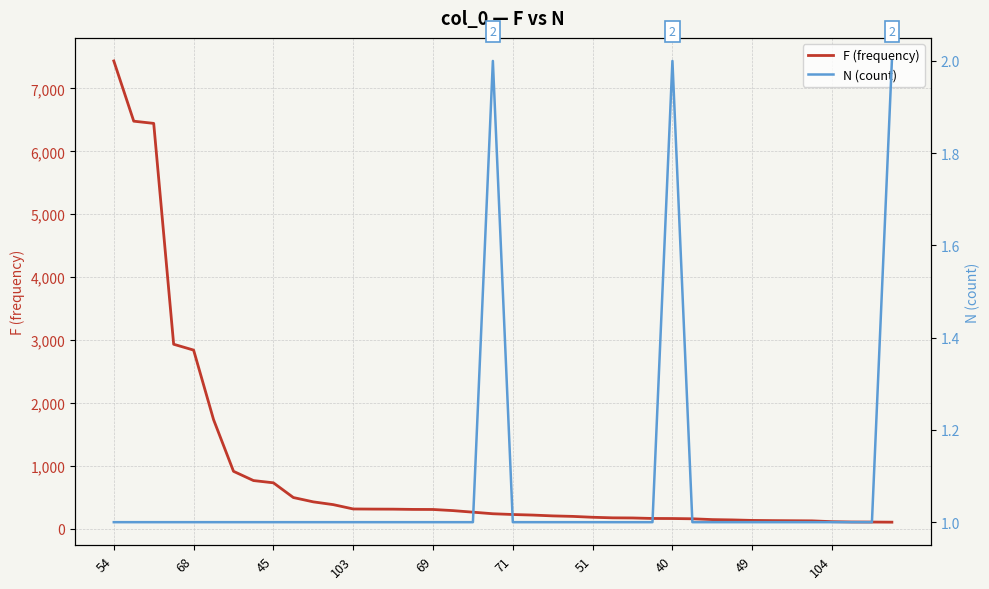

What is the highest value of the F (frequency) series?

7438